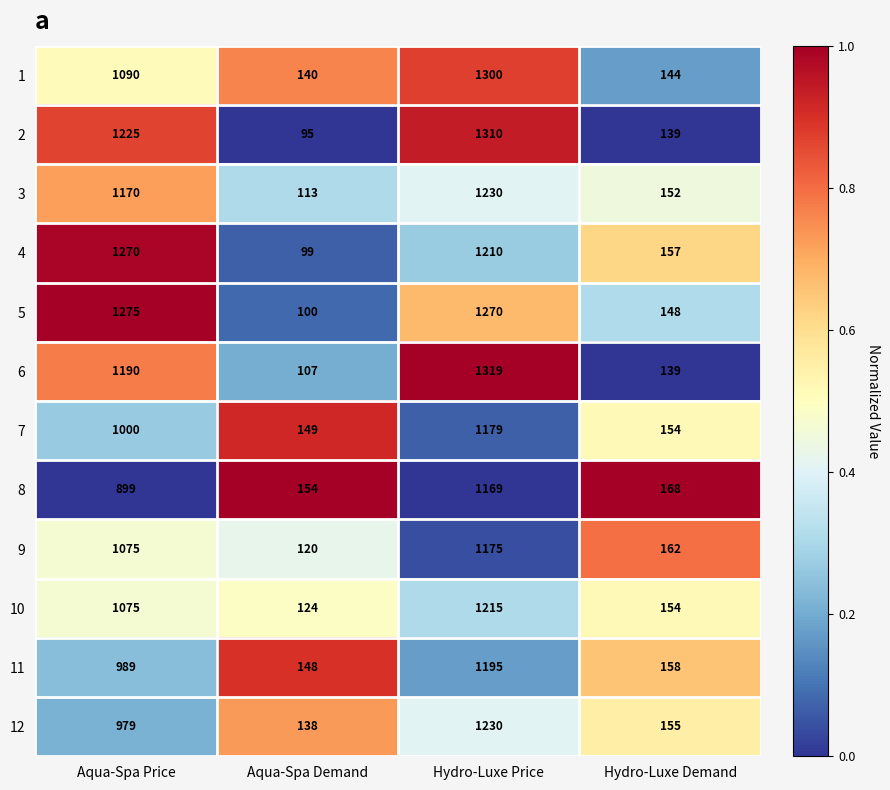

What is the maximum value shown in the chart?

1319